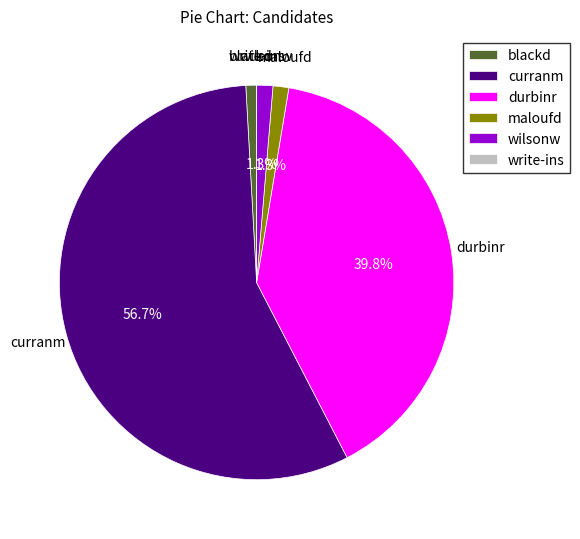

Which category has the biggest portion of the pie?

curranm